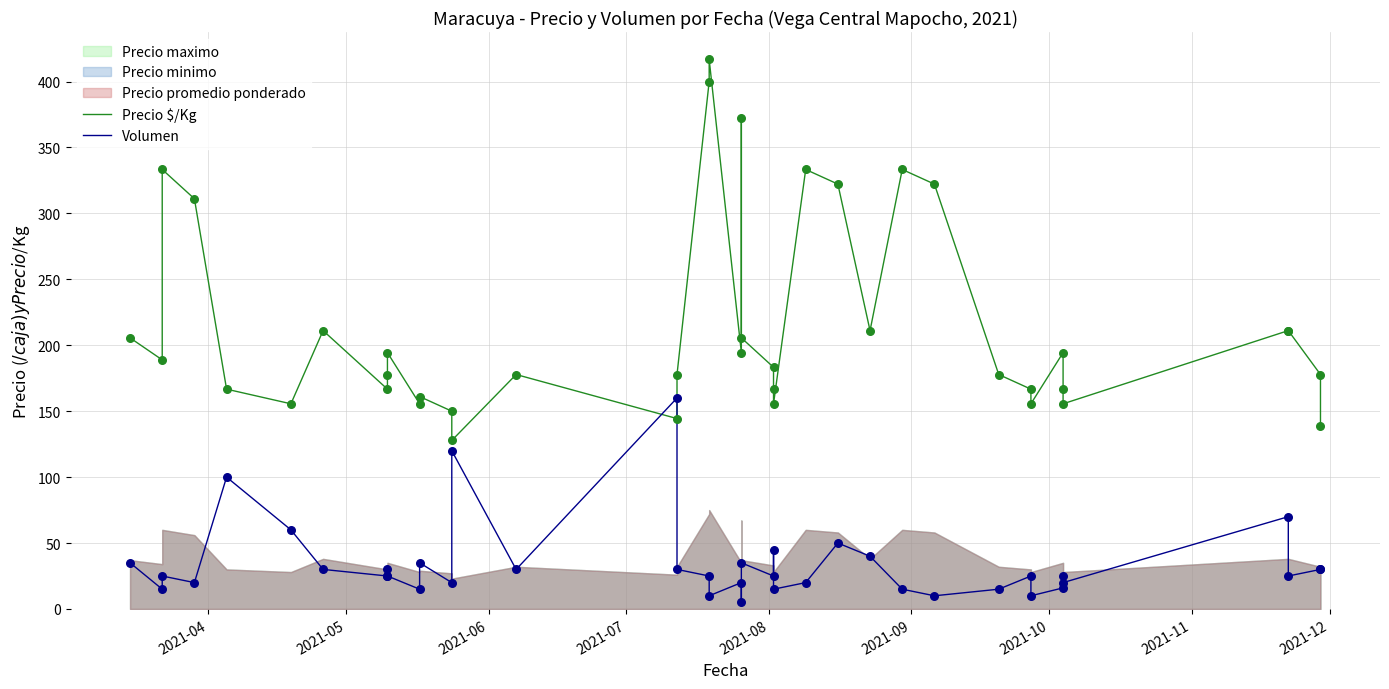

Which series has the largest Y range (max minus min)?

Precio $/Kg